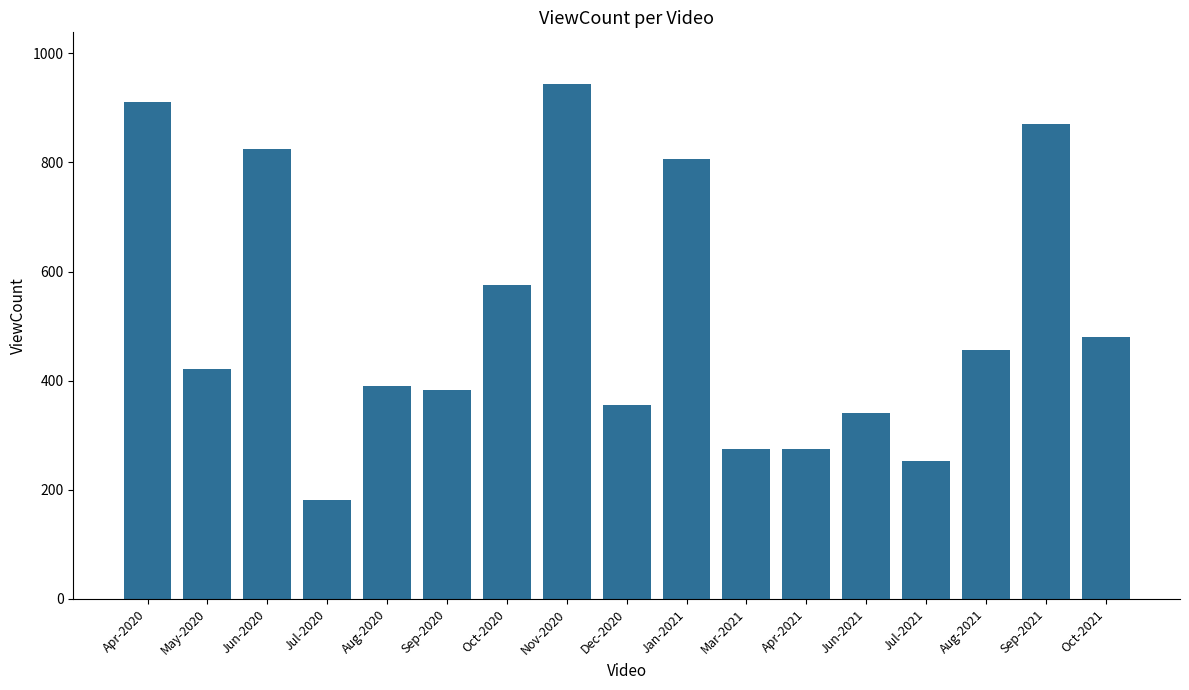

At which label does the data first exceed 422?

Apr-2020